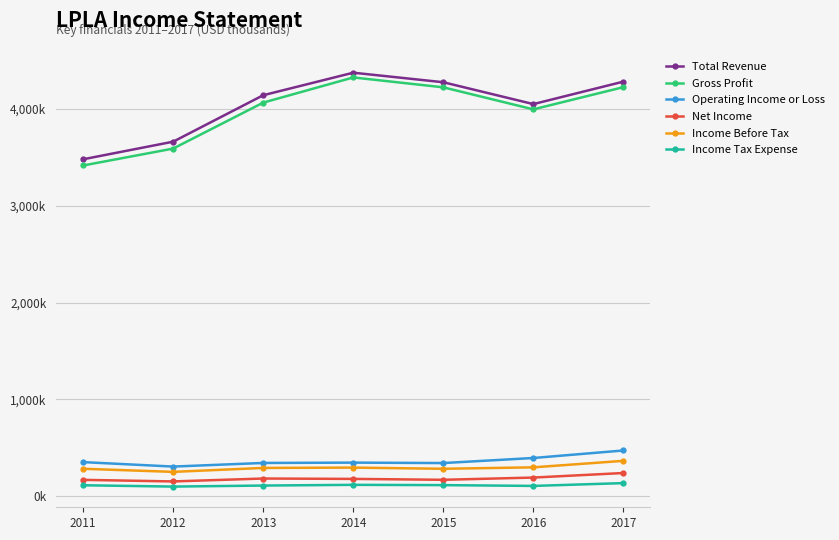

In Income Tax Expense, how many points are higher than both neighbors (excluding endpoints)?

1